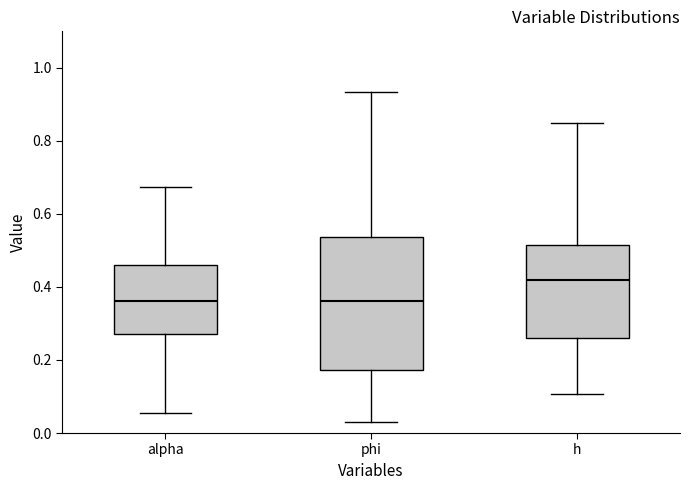

Reading left to right, transcribe this box plot: for each box, give where its median line is, the range the box spans, and where its two whiskers end, as read against the y-axis. The values are not printed on the chart, so give them approximately, as read against the axis.

alpha: median 0.36, box 0.28 to 0.46, whiskers 0.06 to 0.68
phi: median 0.36, box 0.18 to 0.54, whiskers 0.04 to 0.94
h: median 0.42, box 0.26 to 0.52, whiskers 0.10 to 0.84